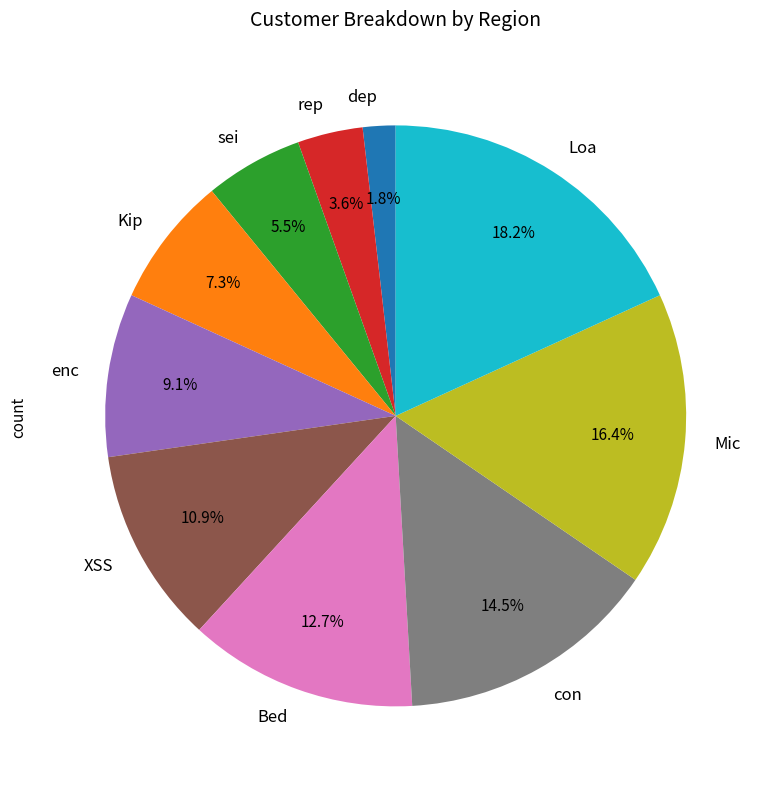

Does con account for over 50% of the chart?

No